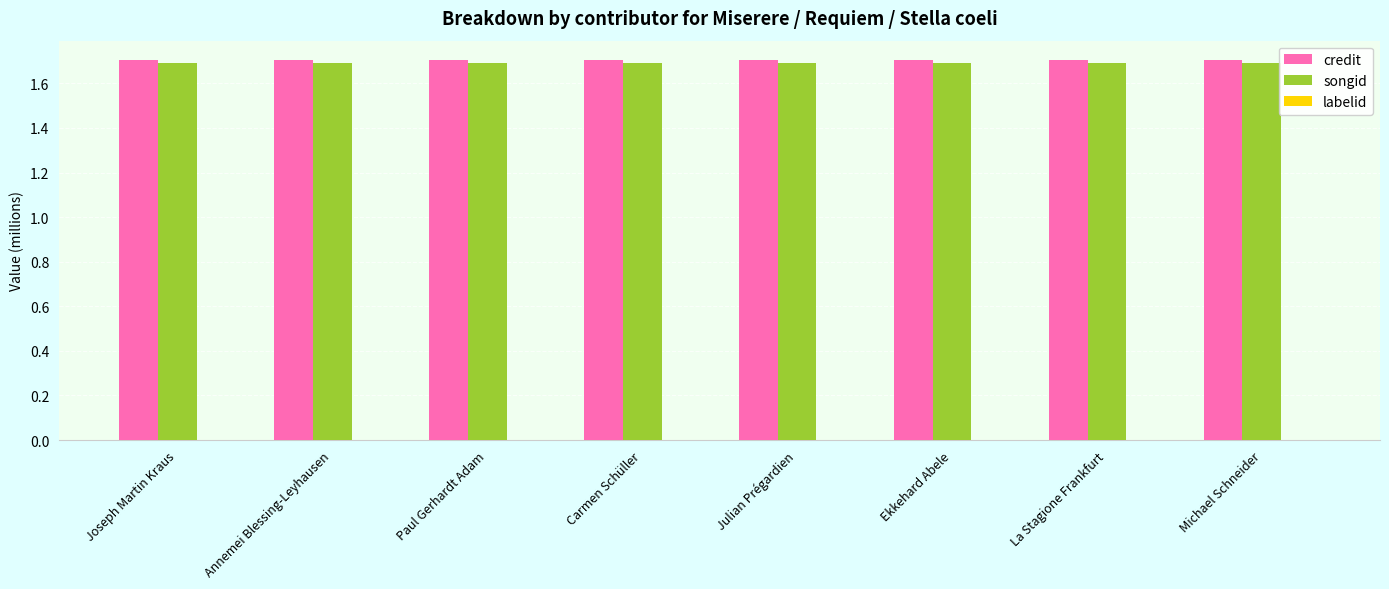

The value of credit at Michael Schneider is 0.8. True or false?

False